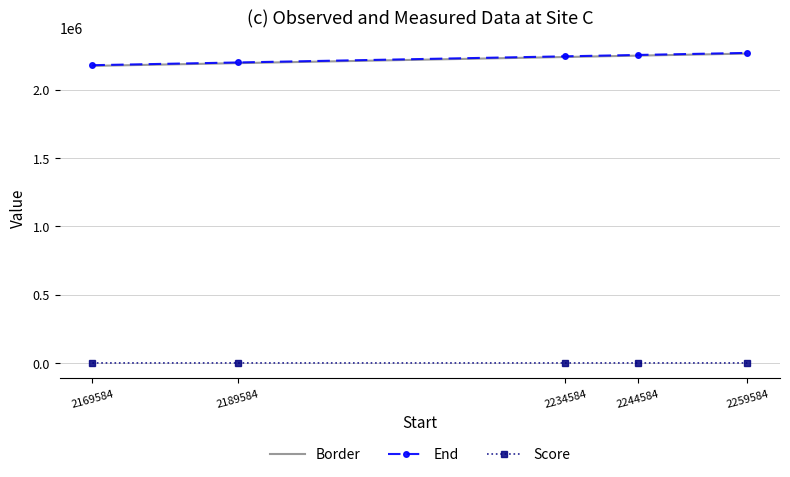

True or false: End and Score cross at least once.

False